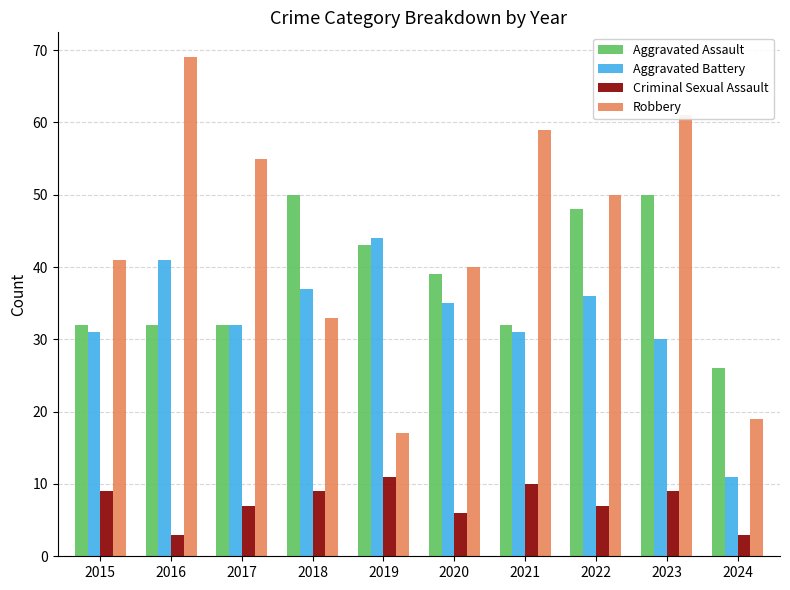

What is the maximum value for Criminal Sexual Assault?

11